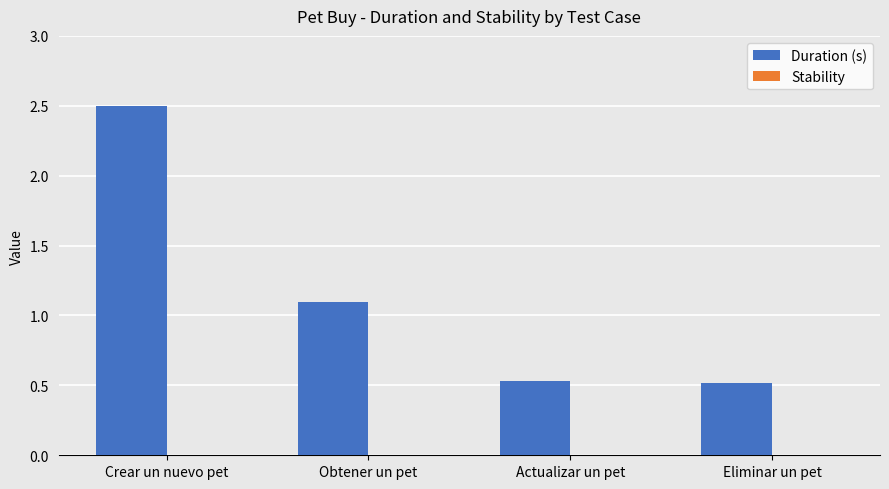

What is the label of the 1st bar from the right?

Eliminar un pet